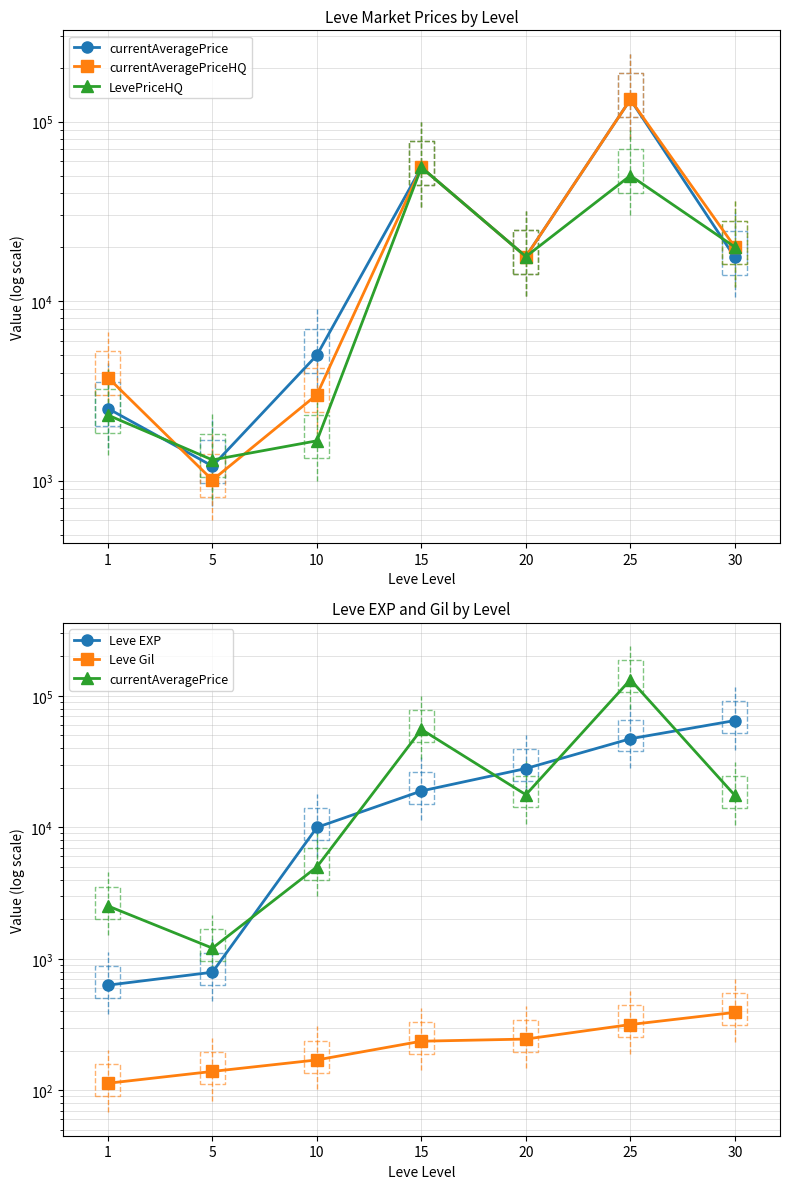

Which series changed the most between 5 and 30?

Leve EXP